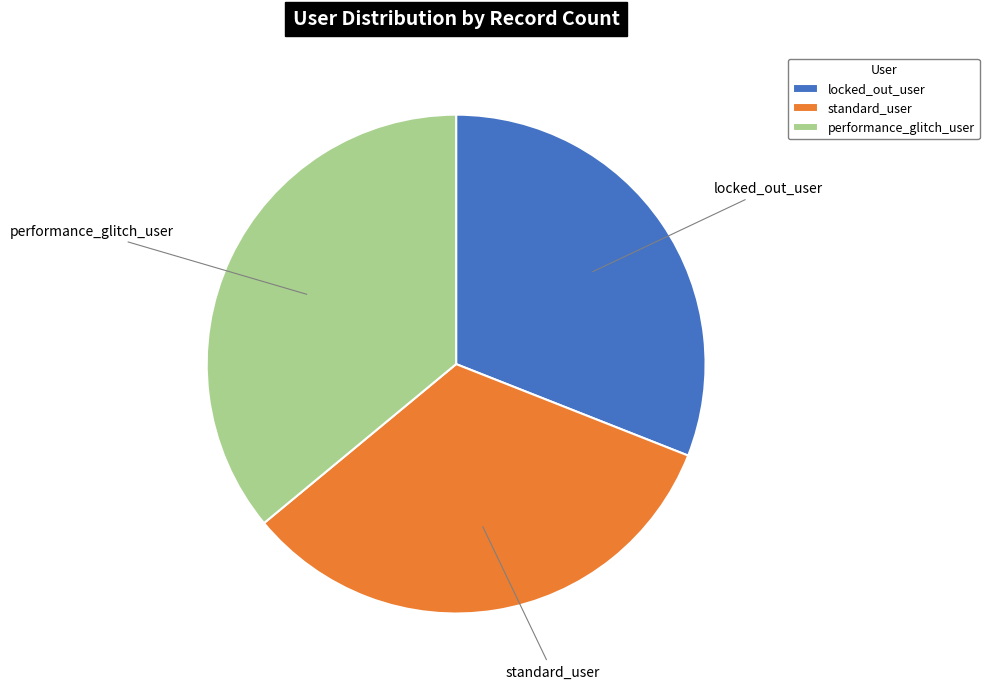

Which category has the smallest portion of the pie?

locked_out_user